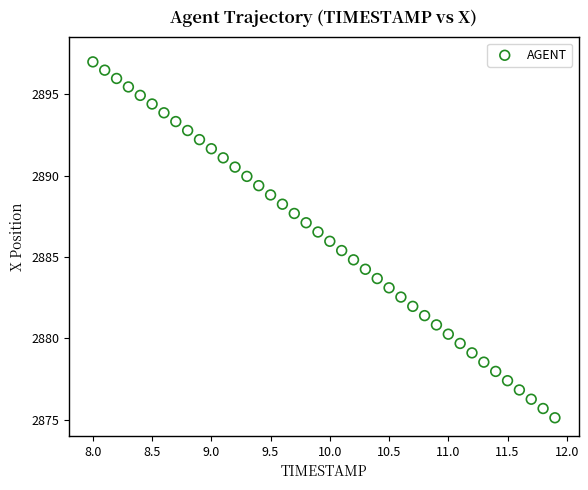

What is the range of Y values (max minus min)?

21.9